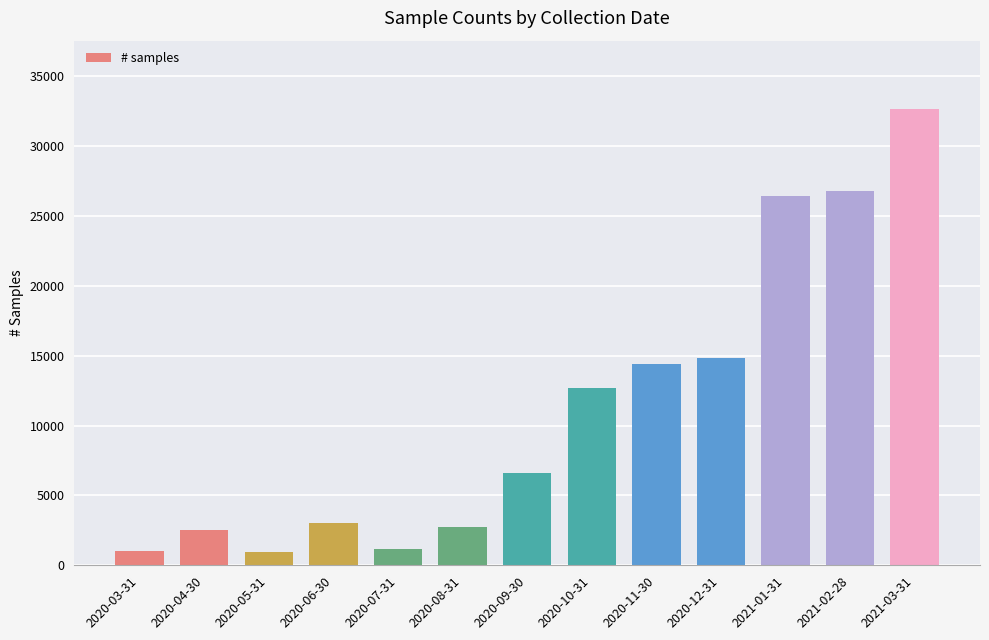

What is the ratio of the value at 2020-06-30 to the value at 2020-05-31?

3.2